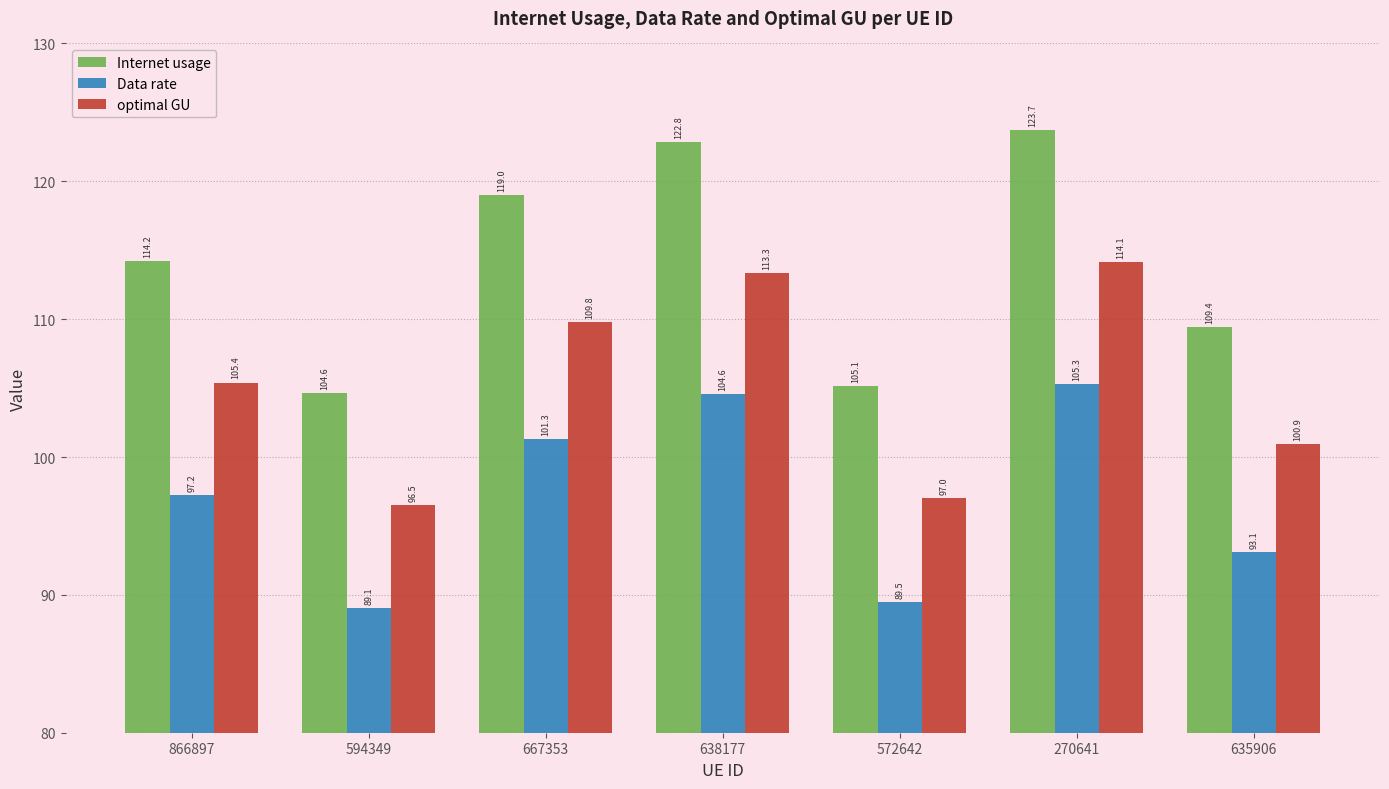

Reading right to left, what are all the values shown in this chart?

Internet usage: 635906=109.4	270641=123.7	572642=105.1	638177=122.8	667353=119.0	594349=104.6	866897=114.2
Data rate: 635906=93.1	270641=105.3	572642=89.5	638177=104.6	667353=101.3	594349=89.1	866897=97.2
optimal GU: 635906=100.9	270641=114.1	572642=97.0	638177=113.3	667353=109.8	594349=96.5	866897=105.4